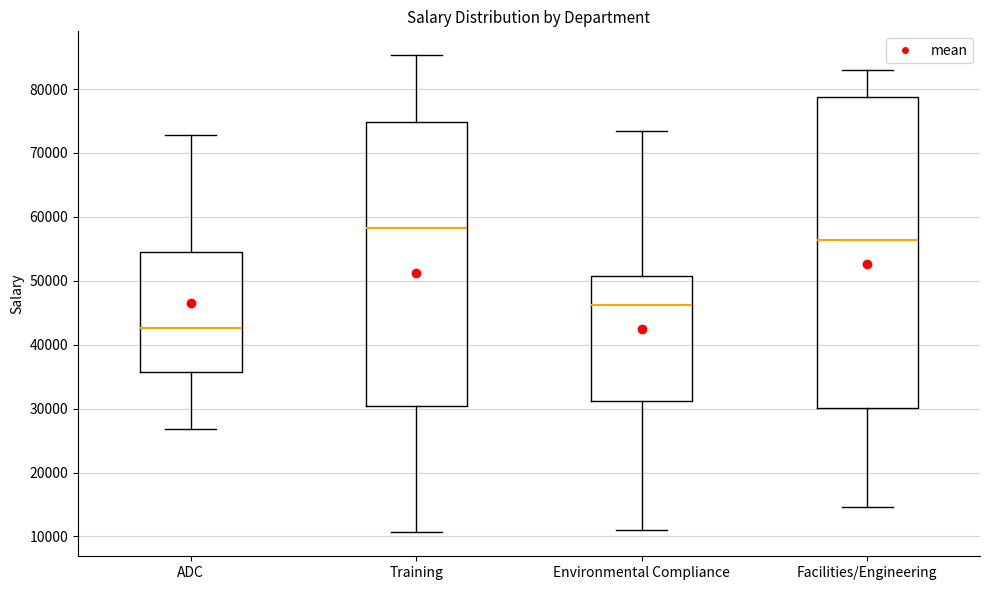

Reading left to right, transcribe this box plot: for each box, give where its median line is, the range the box spans, and where its two whiskers end, as read against the y-axis. The values are not printed on the chart, so give them approximately, as read against the axis.

ADC: median 43000, box 36000 to 55000, whiskers 27000 to 73000
Training: median 58000, box 30000 to 75000, whiskers 11000 to 85000
Environmental Compliance: median 46000, box 31000 to 51000, whiskers 11000 to 73000
Facilities/Engineering: median 56000, box 30000 to 79000, whiskers 15000 to 83000